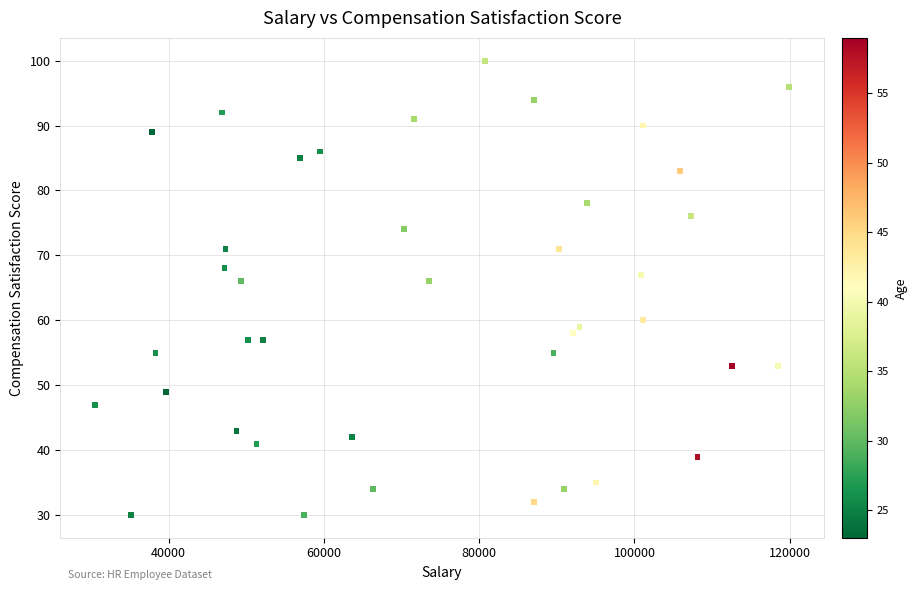

What is the range of X values (max minus min)?

89386